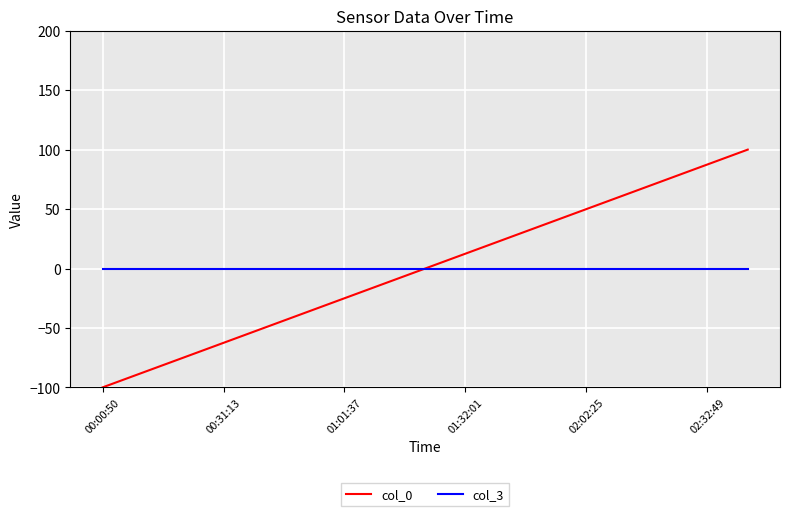

What is the minimum value shown in the chart?

-100.0